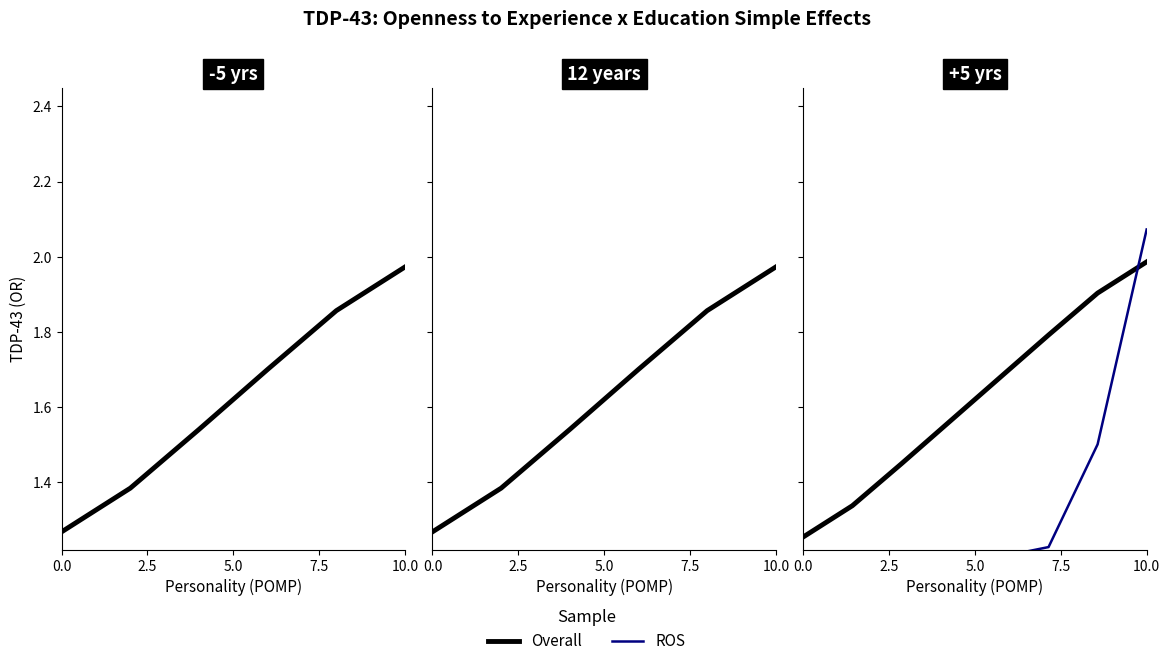

True or false: Overall has more than 2 points higher than both neighbors.

False